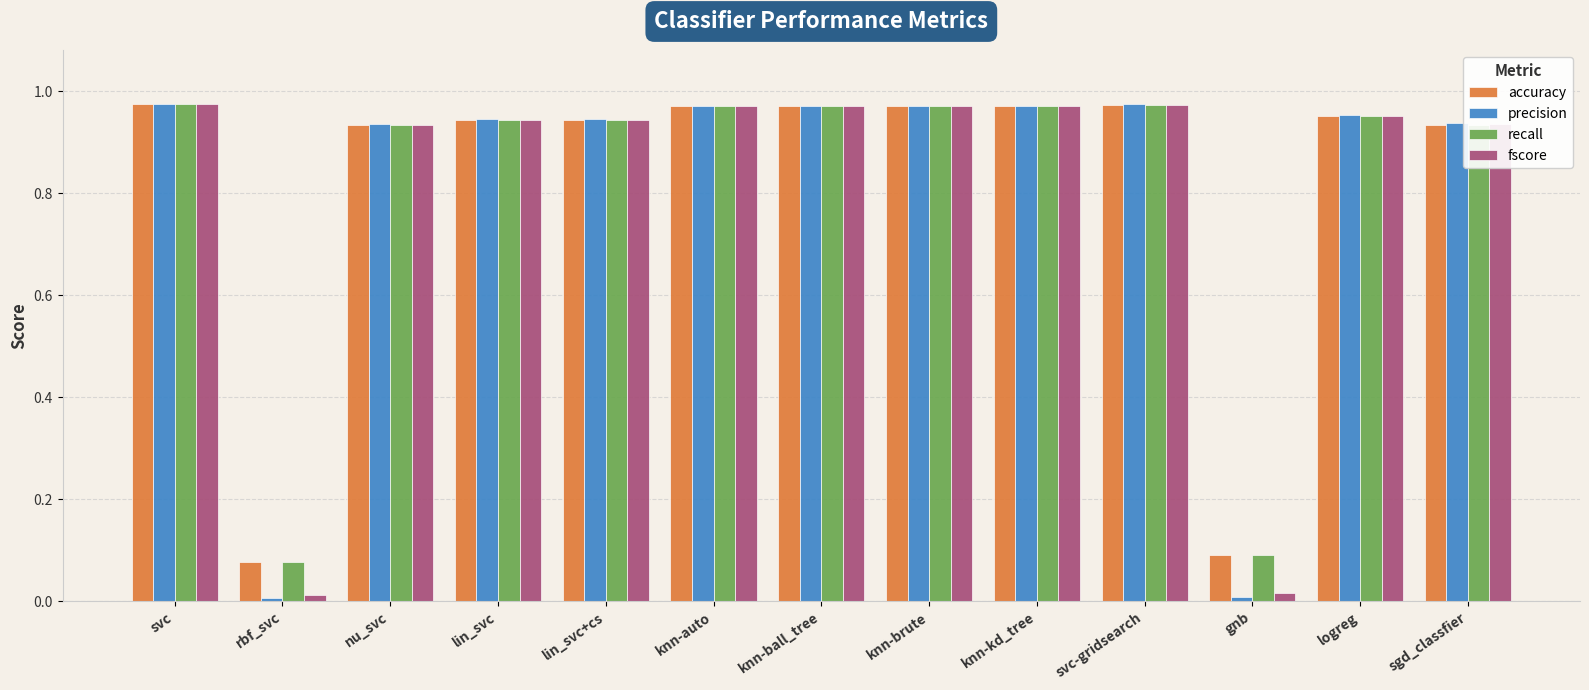

What is the label of the 10th bar from the left?

svc-gridsearch